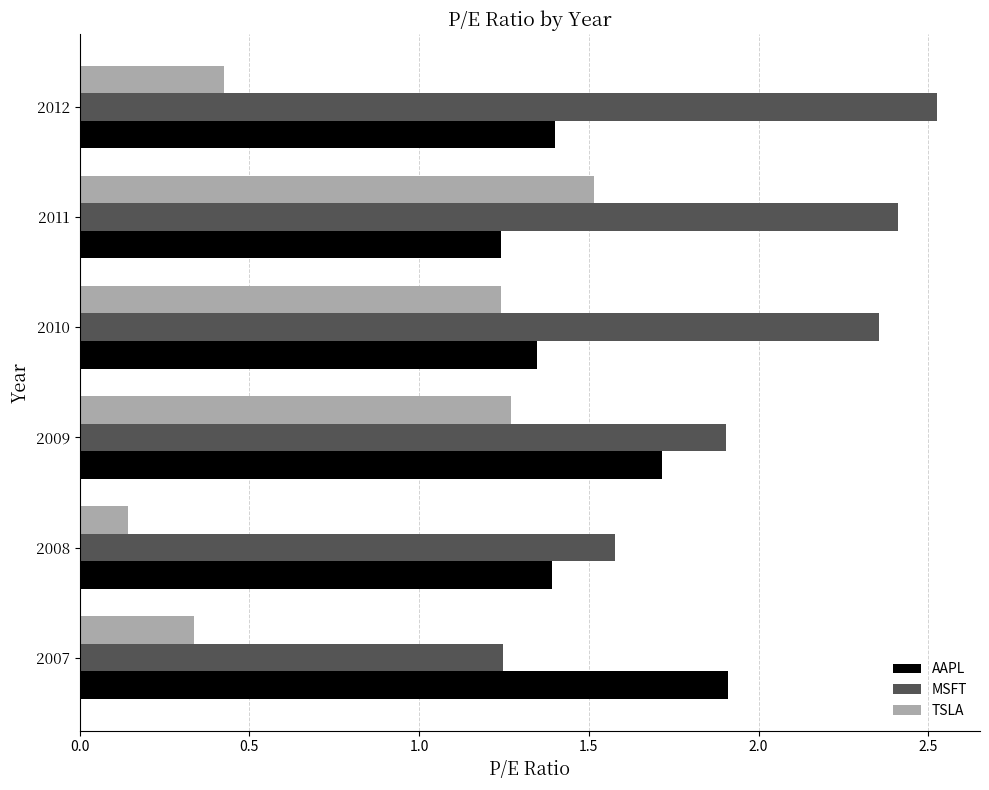

Which series has the widest spread of values?

TSLA